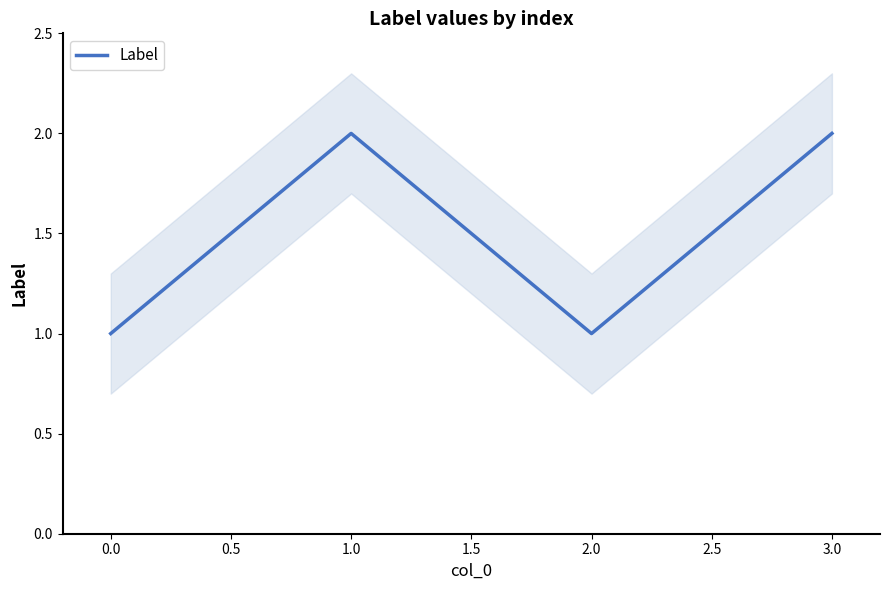

Is it true that Label equals 2 at 1.0?

True